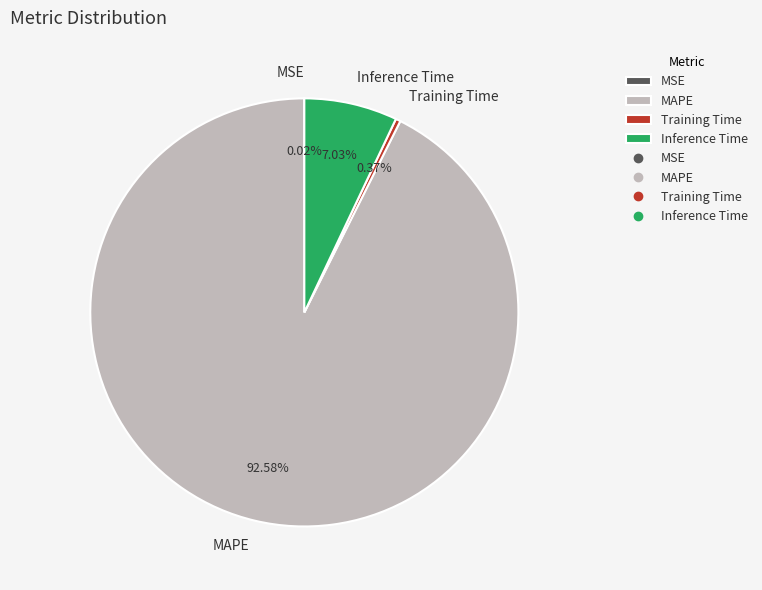

Which slice is the largest?

MAPE